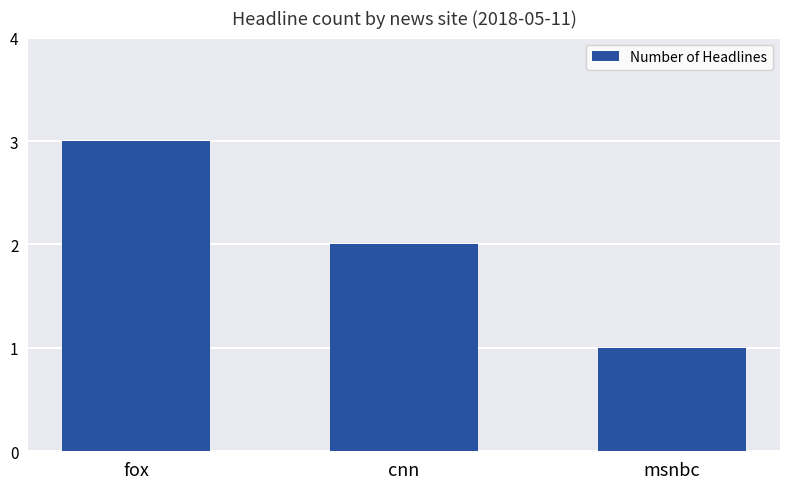

Where does the data first go above 2?

fox